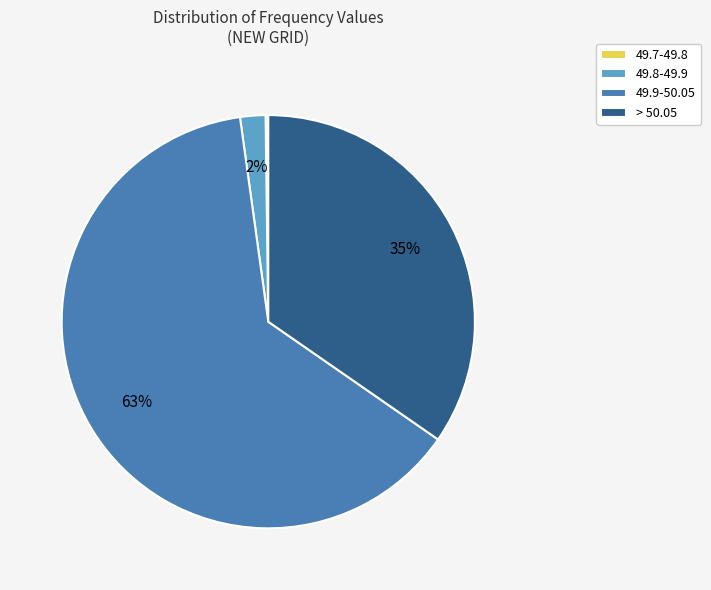

What is the largest slice in the pie chart?

49.9-50.05